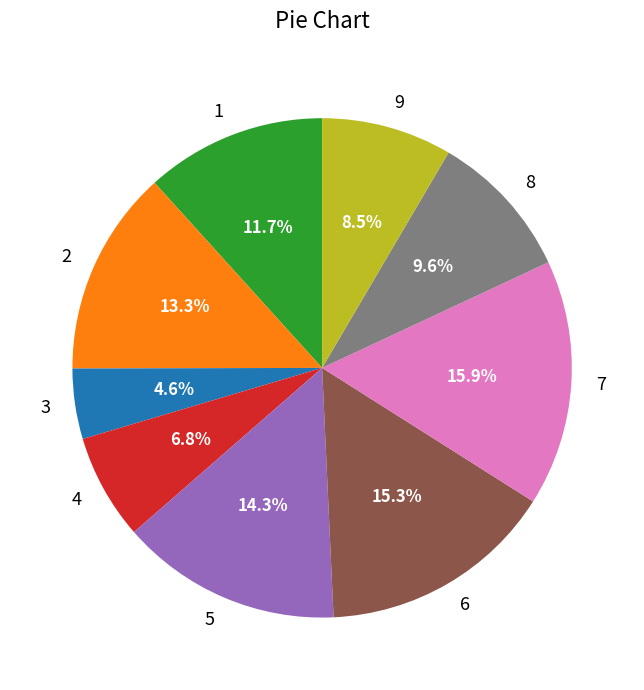

To the nearest percent, what percentage of the pie is 7?

16%